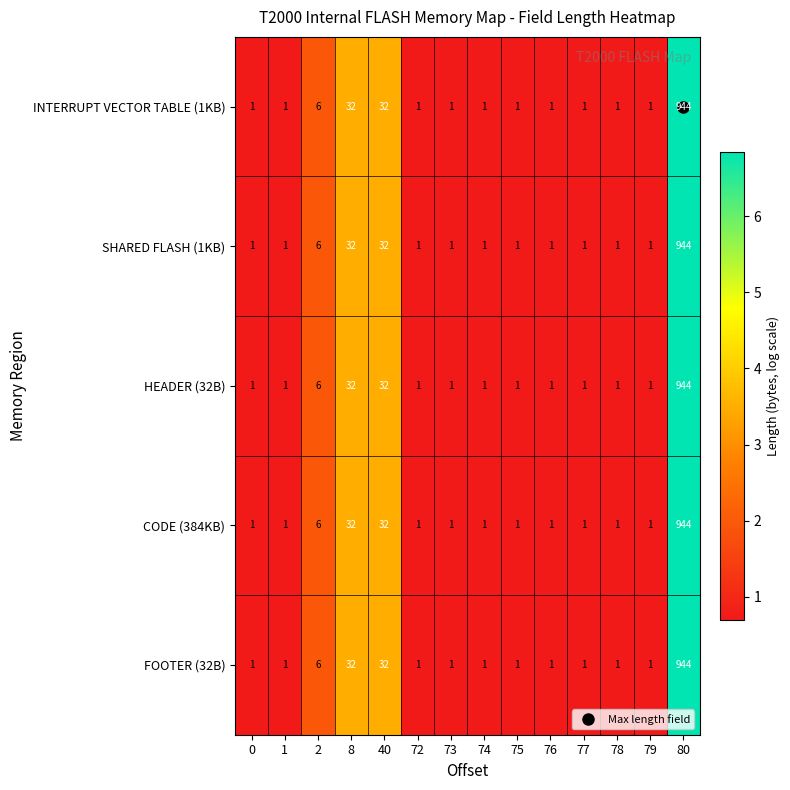

Is it true that INTERRUPT VECTOR TABLE (1KB) equals 6 at 2?

True